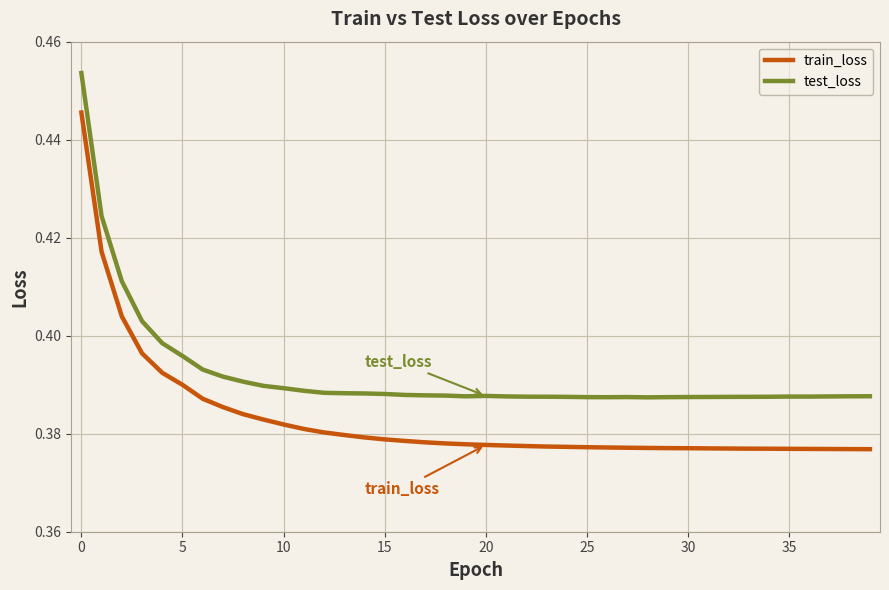

Does the chart display data point markers on the line(s)?

No